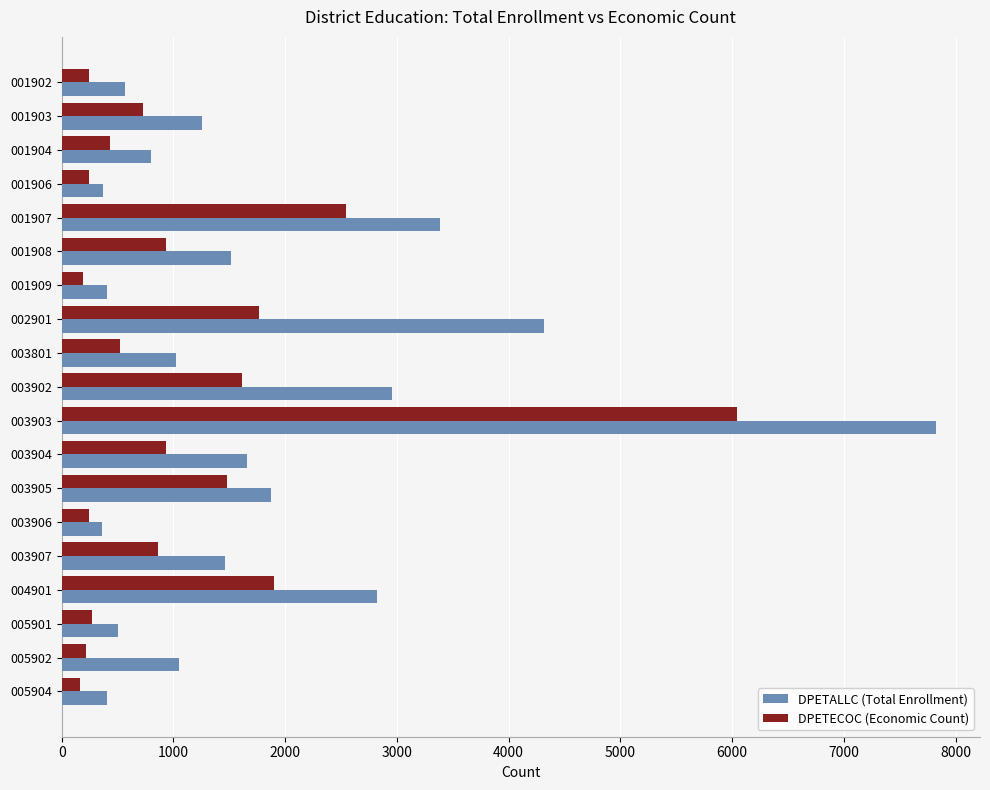

What is the greatest value displayed?

7827